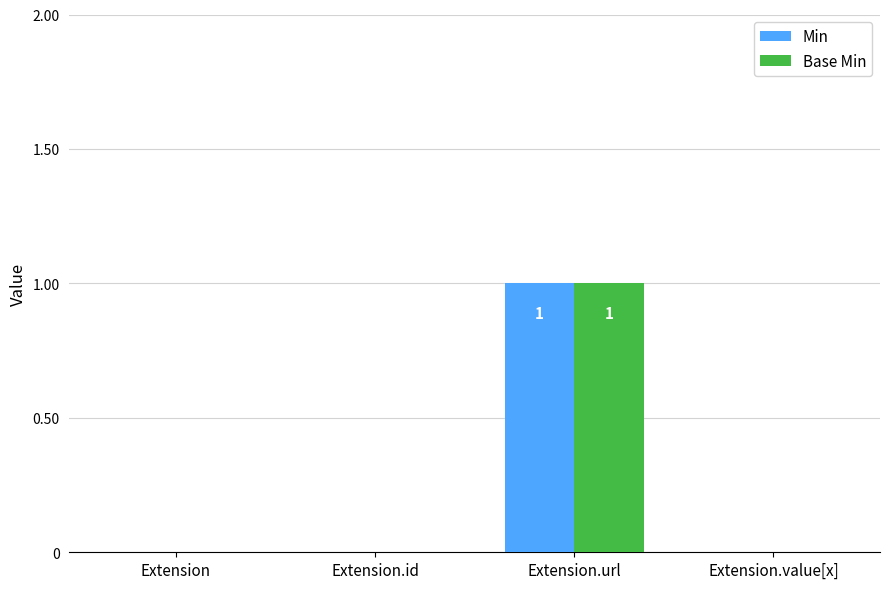

True or false: Min has a value of 1 at Extension.value[x].

False